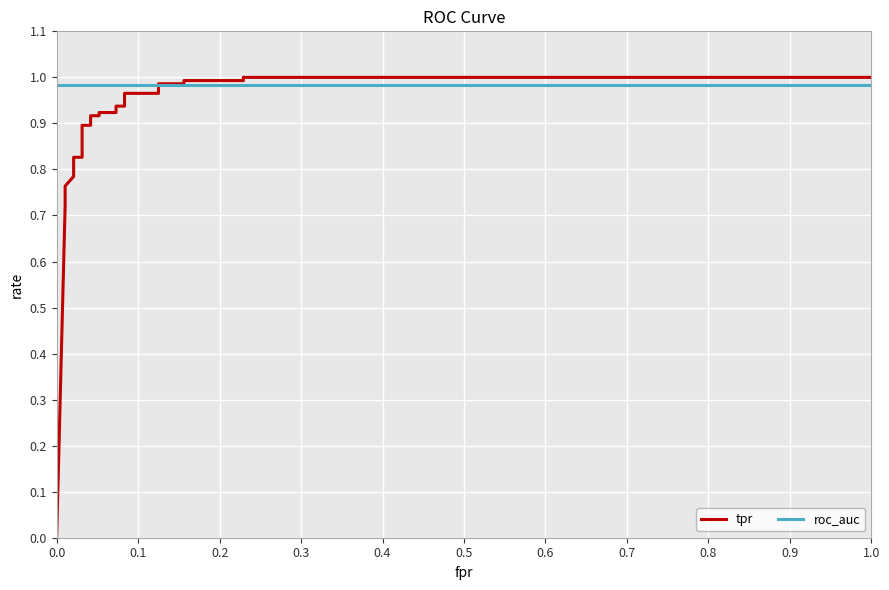

At how many categories does at least one series exceed 0?

24